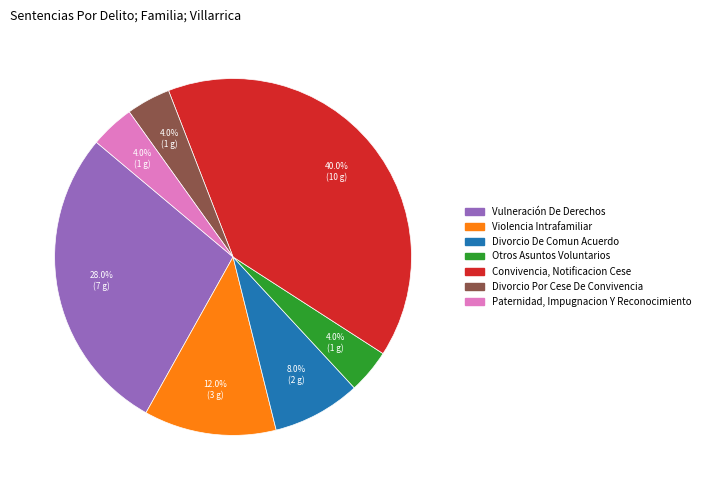

What percentage do Violencia Intrafamiliar and Divorcio Por Cese De Convivencia together represent?

16.0%